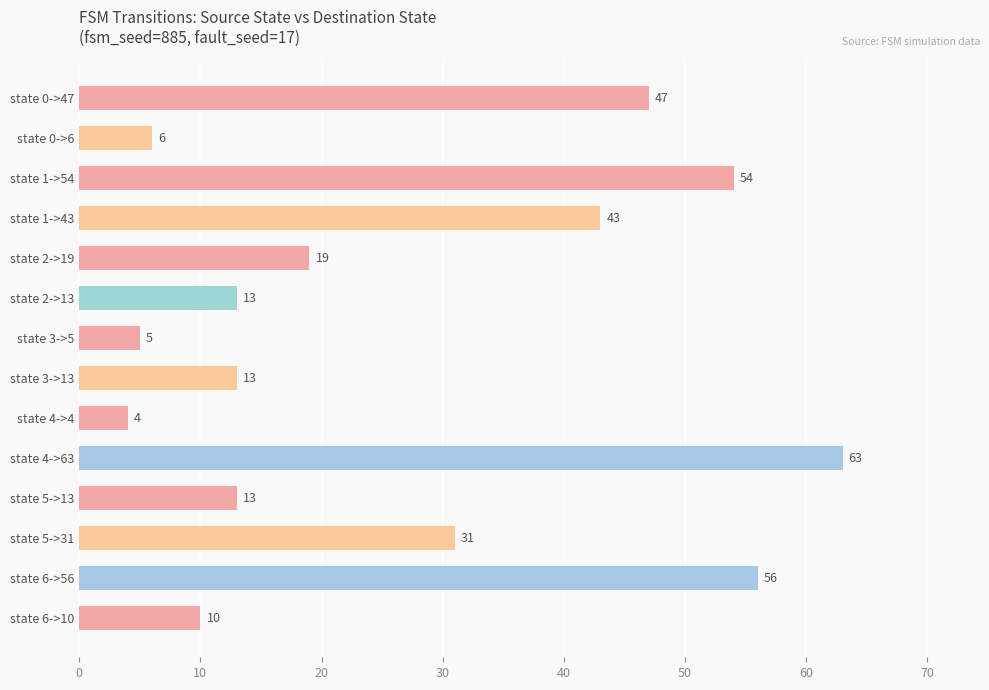

At which label is the value closest to 33?

state 5->31